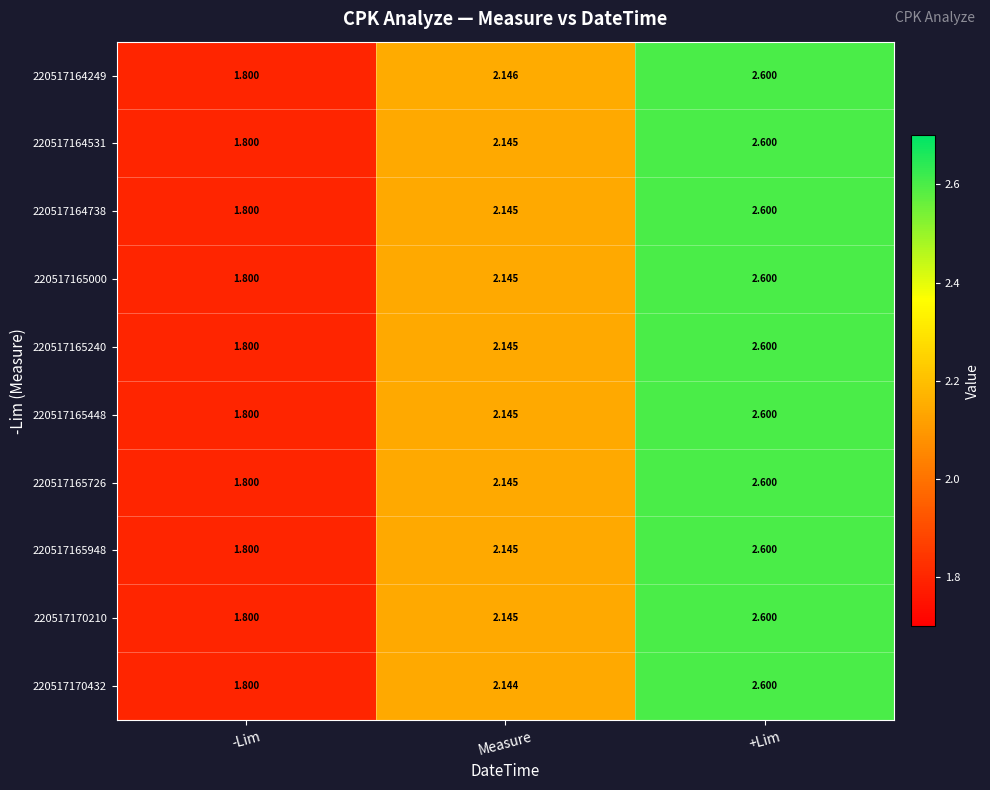

Rank the categories by 220517170210 value from lowest to highest.

-Lim, Measure, +Lim